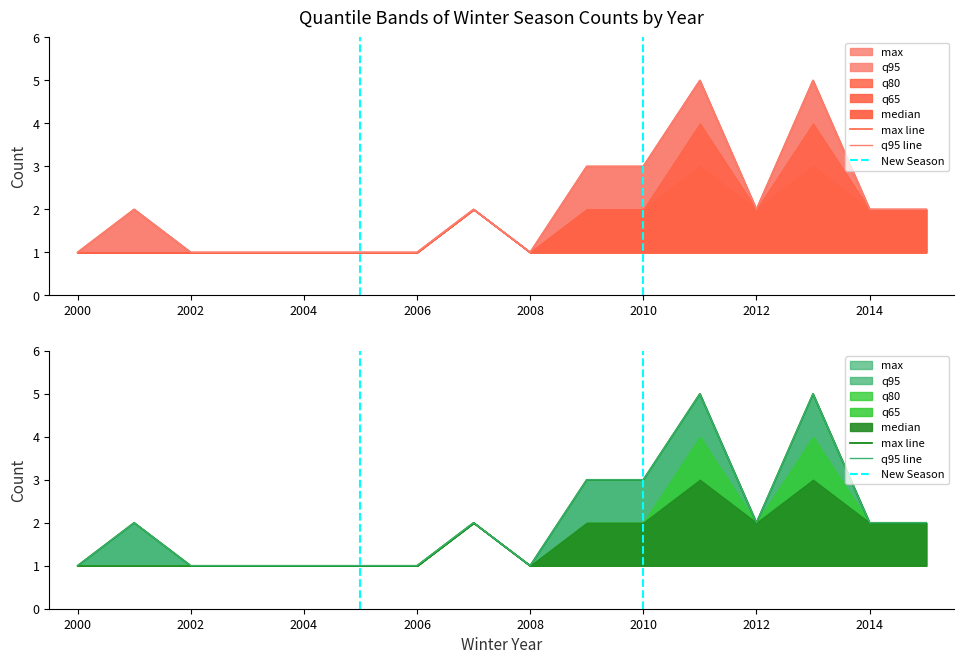

True or false: min has a value of 1 at 2009.

False